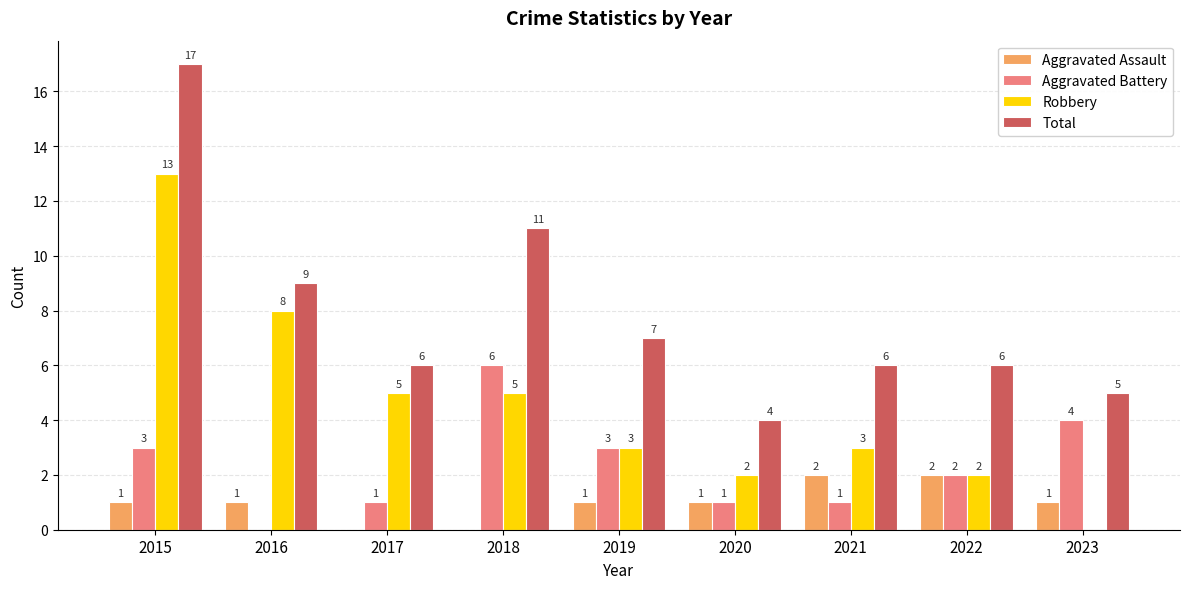

Which series changed the most between 2016 and 2018?

Aggravated Battery